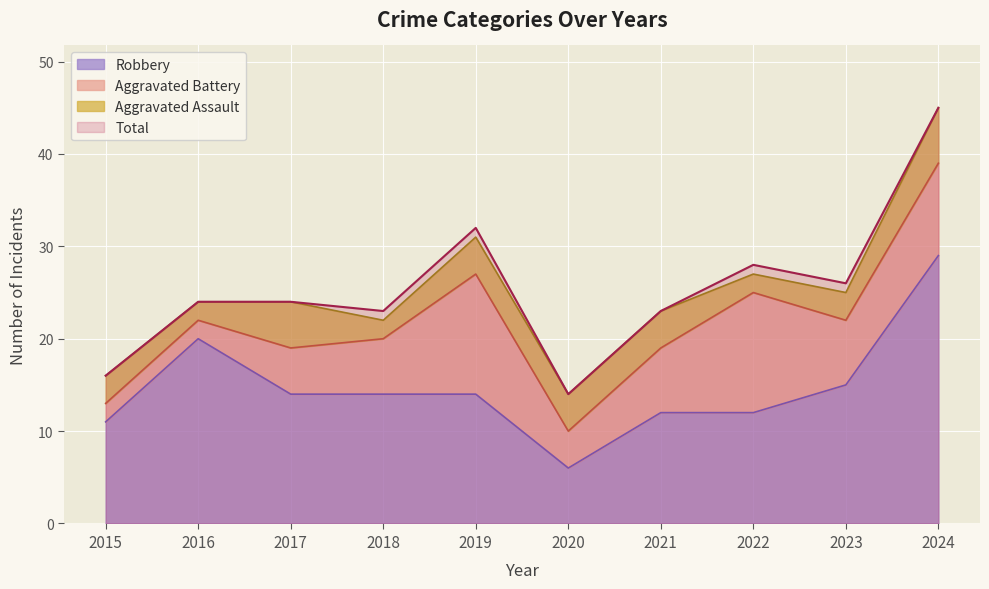

True or false: Robbery has a value of 29 at 2016.

False